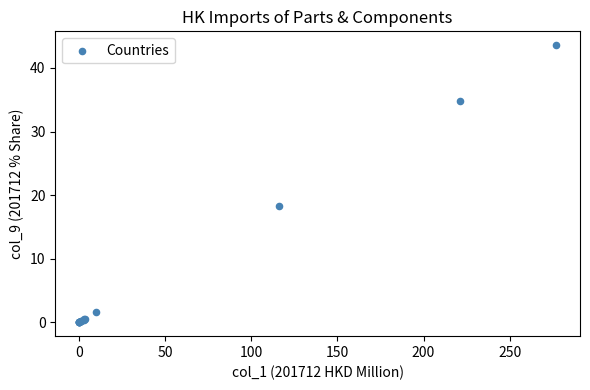

What Y value in the scatter plot is closest to 21?

18.3